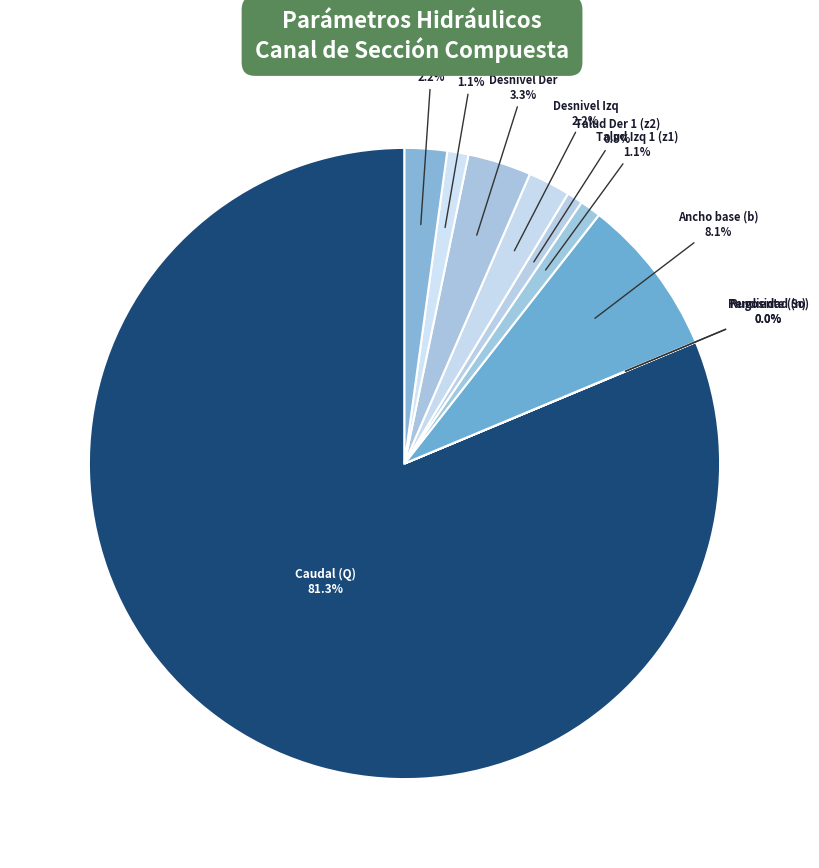

To the nearest percent, what is the difference between the Hombro Izq and Desnivel Izq slice percentages?

1%